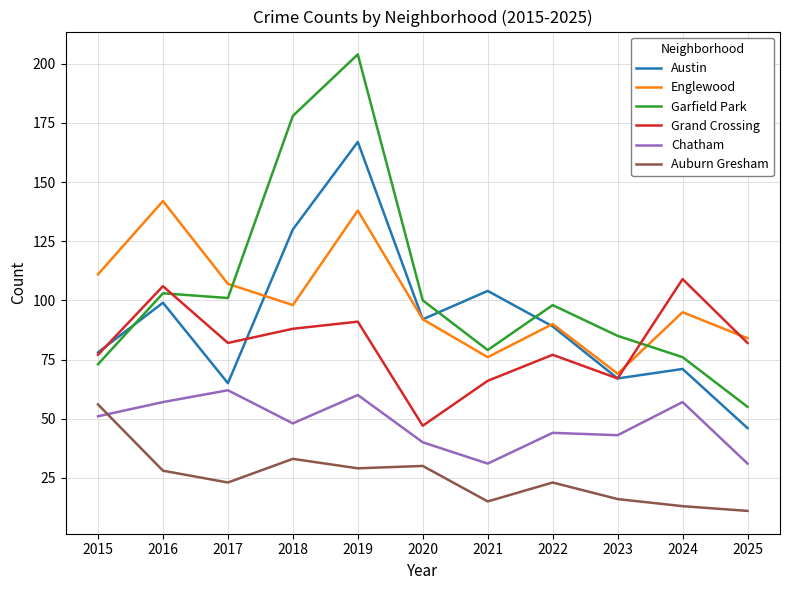

At which category does Grand Crossing reach its first local valley?

2017